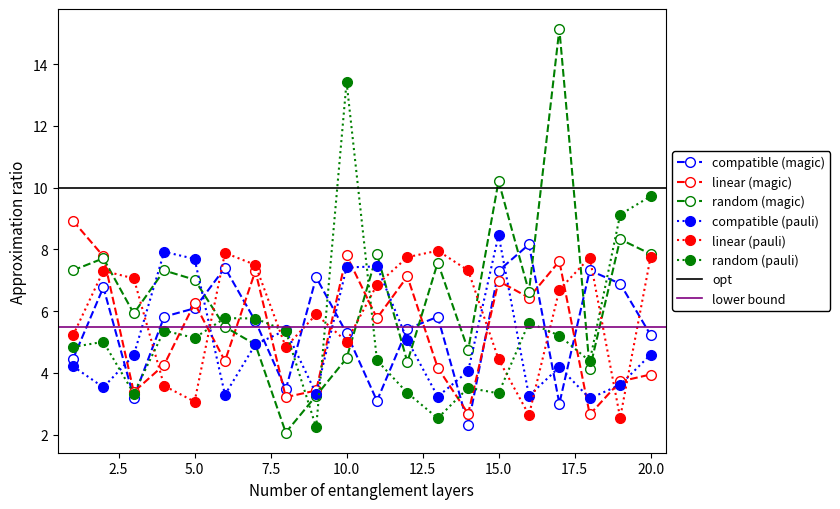

Reading left to right, what are all the values shown in this chart?

x1: 4.4	6.8	3.2	5.8	6.1	7.4	5.7	3.5	7.1	5.3	3.1	5.4	5.8	2.3	7.3	8.2	3.0	7.3	6.9	5.2
x2: 8.9	7.8	3.4	4.3	6.3	4.4	7.3	3.2	3.4	7.8	5.8	7.1	4.2	2.7	7.0	6.4	7.6	2.7	3.7	3.9
x3: 7.3	7.7	5.9	7.3	7.0	5.5	4.9	2.1	3.3	4.5	7.8	4.4	7.6	4.7	10.2	6.6	15.1	4.1	8.3	7.9
x4: 4.2	3.5	4.6	7.9	7.7	3.3	4.9	5.4	3.3	7.4	7.4	5.1	3.2	4.1	8.5	3.3	4.2	3.2	3.6	4.6
x5: 5.2	7.3	7.1	3.6	3.1	7.9	7.5	4.8	5.9	5.0	6.9	7.7	8.0	7.3	4.4	2.6	6.7	7.7	2.5	7.8
x6: 4.8	5.0	3.3	5.4	5.1	5.8	5.8	5.4	2.2	13.4	4.4	3.3	2.5	3.5	3.3	5.6	5.2	4.4	9.1	9.7